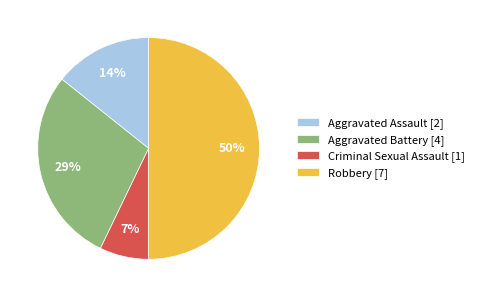

The Criminal Sexual Assault slice represents 1% of the pie. True or false?

False